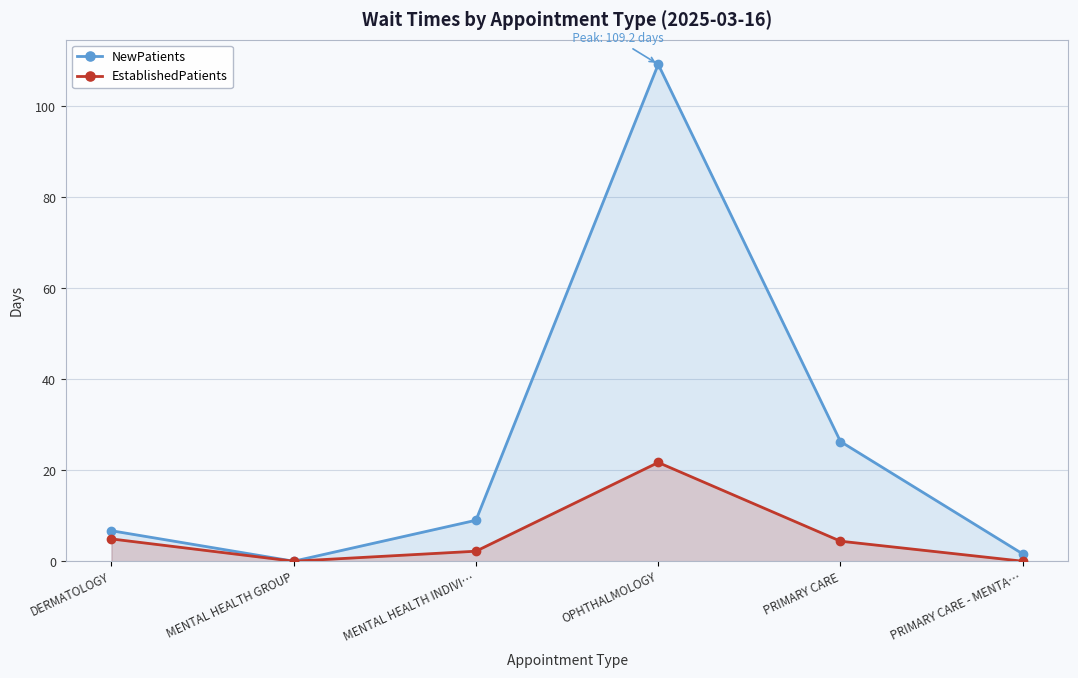

At which label does NewPatients reach its peak?

OPHTHALMOLOGY